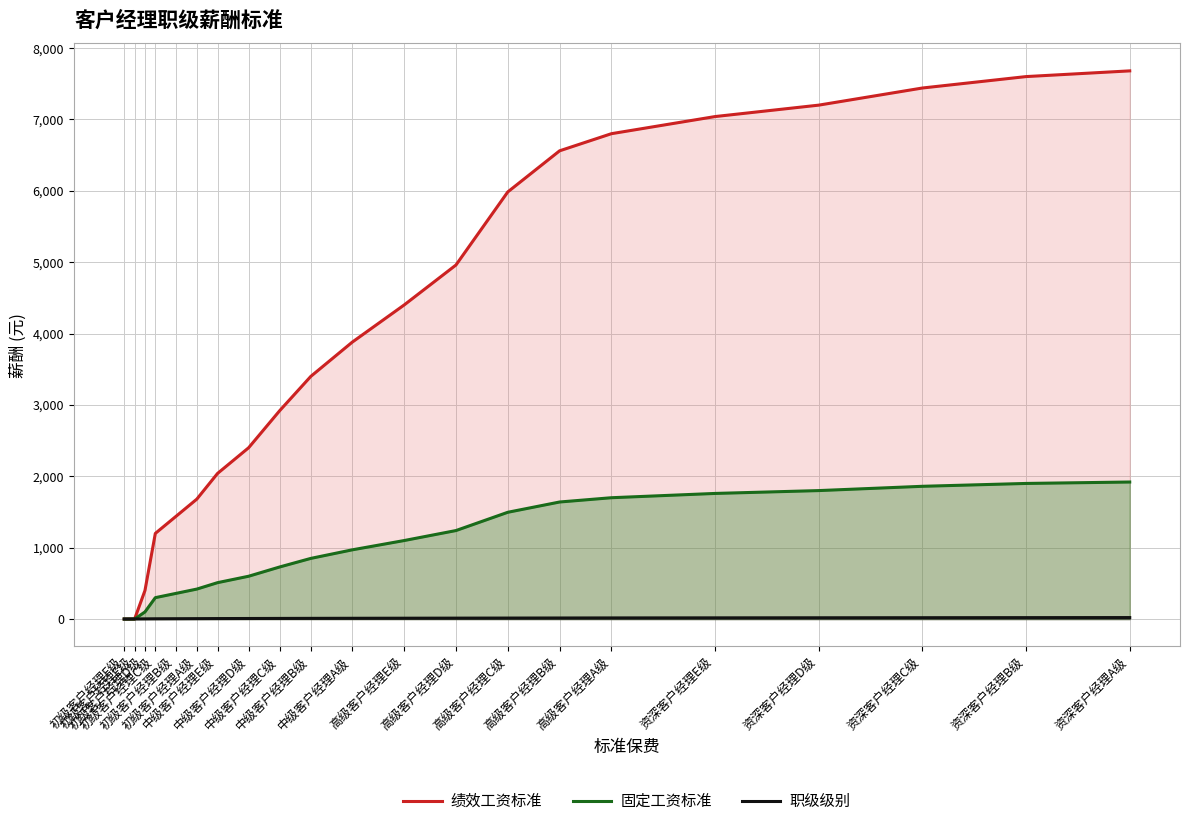

Which series changed the most between 初级客户经理F级 and 中级客户经理B级?

绩效工资标准